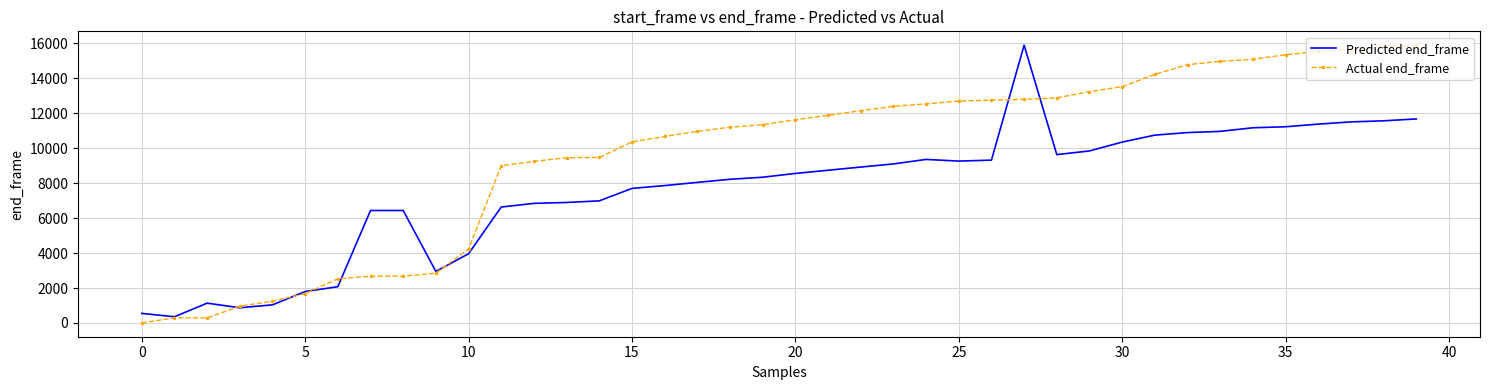

Which series has the largest total across all categories?

Actual end_frame